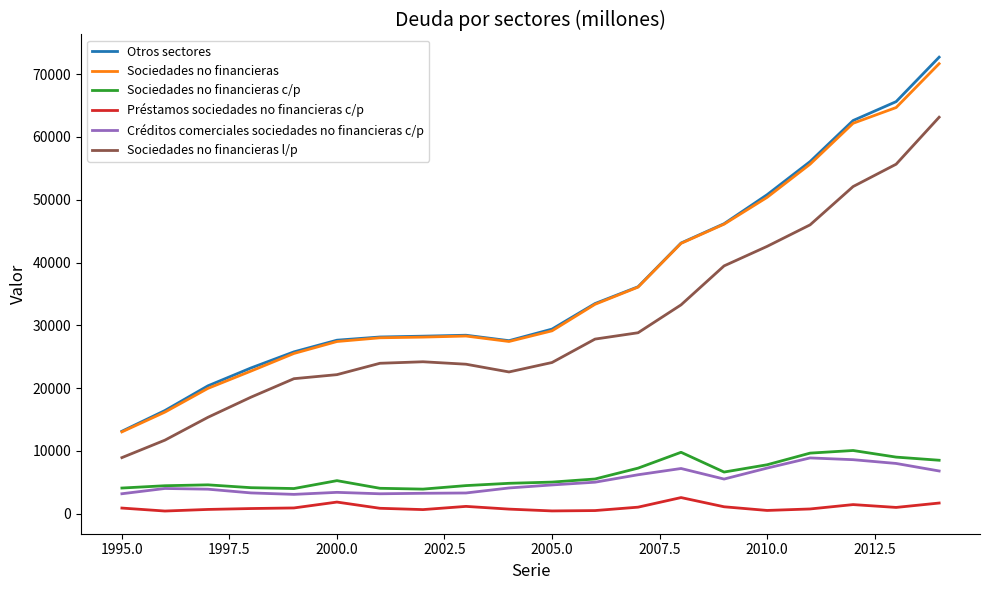

True or false: Sociedades no financieras and Préstamos sociedades no financieras c/p intersect in this chart.

False